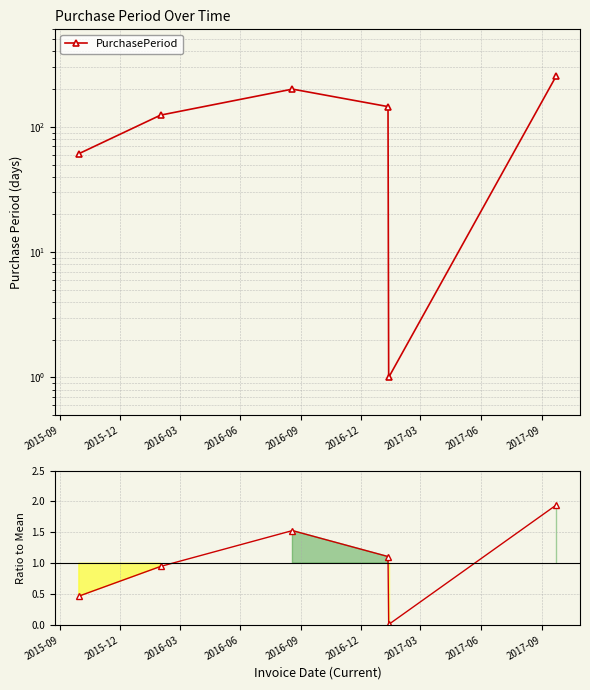

True or false: Ratio to Mean has more than 1 interior local peaks.

False